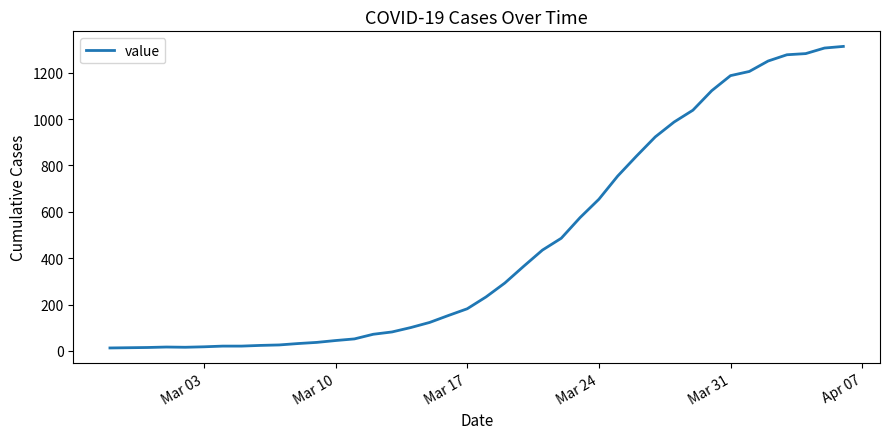

What is the smallest value displayed?

13